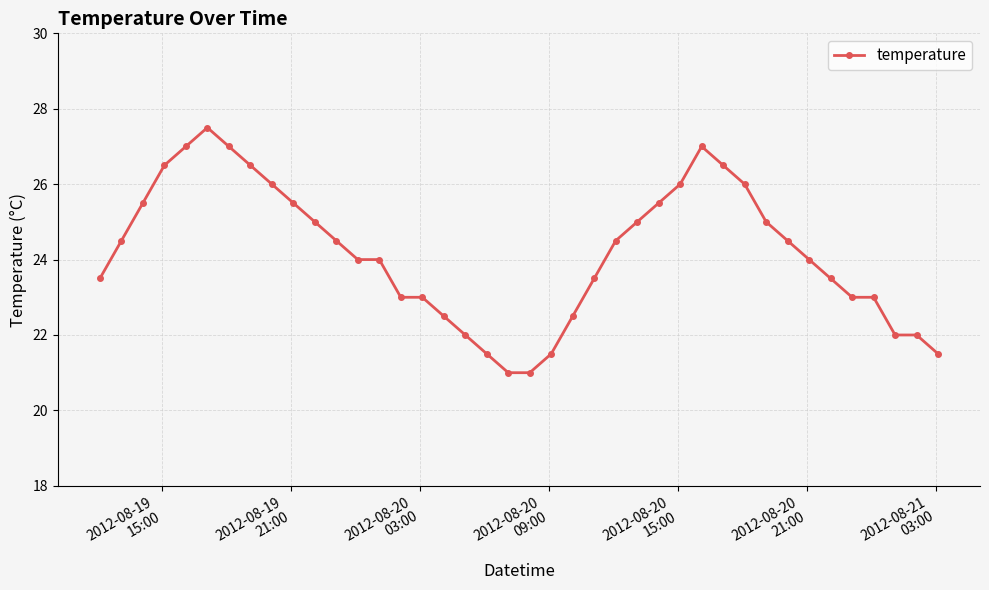

How many categories are shown in the chart?

40